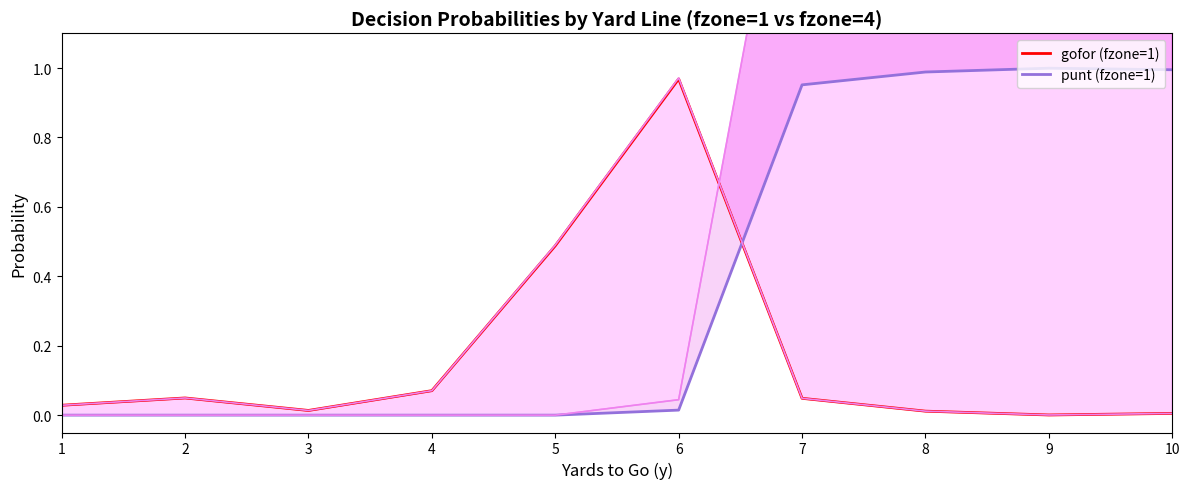

List the labels in order of punt (fzone=1) value, largest first.

9, 10, 8, 7, 6, 1, 2, 3, 4, 5